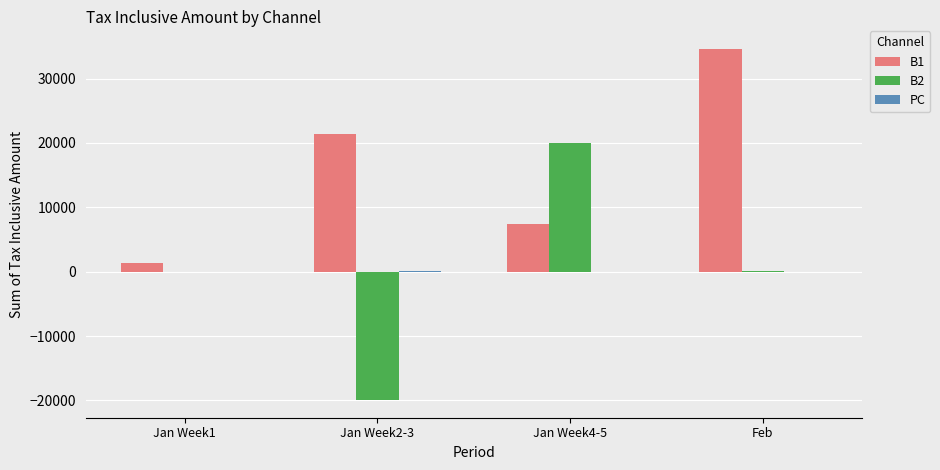

At which category does the chart reach its peak across all series?

Feb